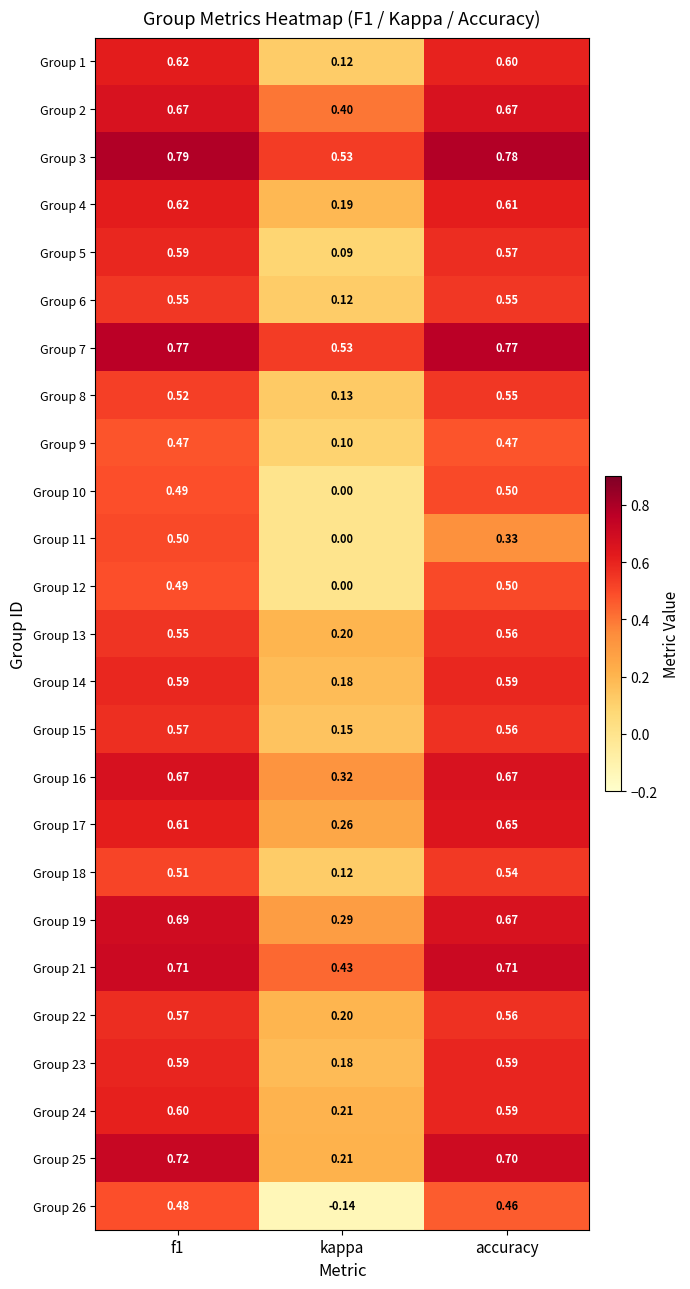

At which label is Group 2 closest to 0?

kappa